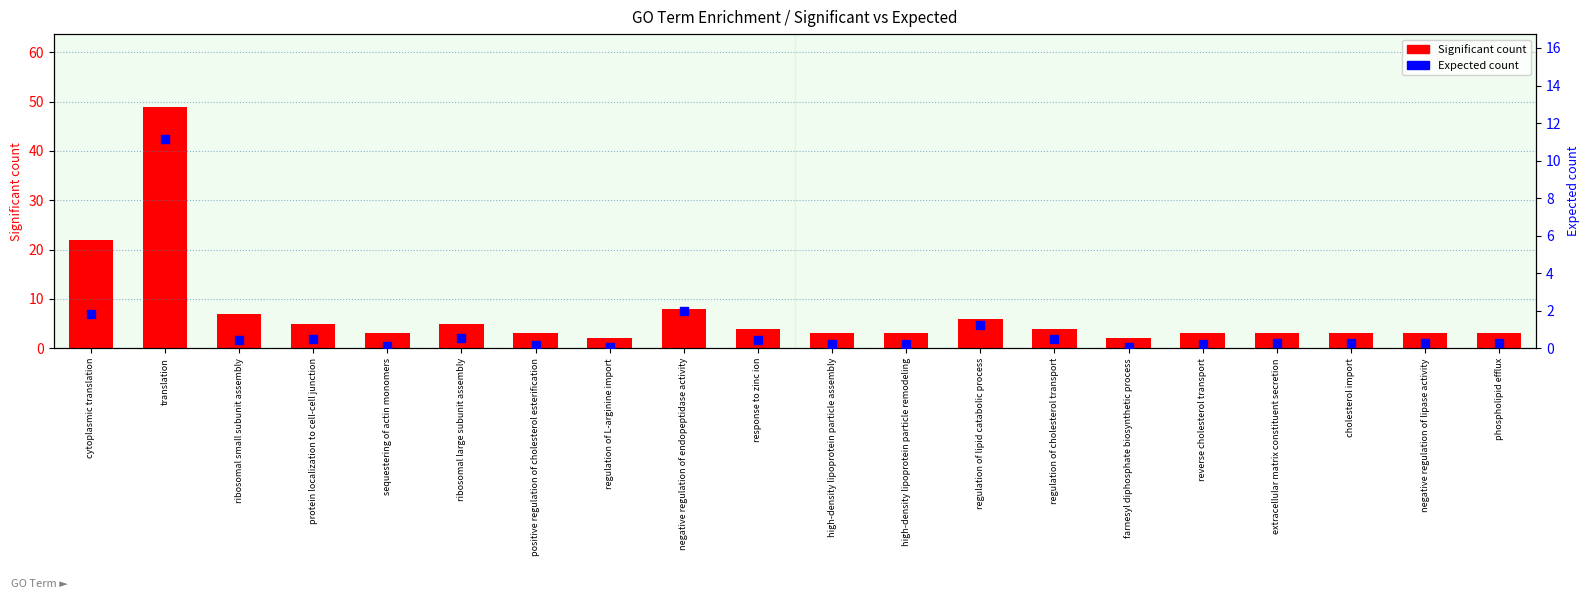

At which category is the sum across all series the highest?

translation